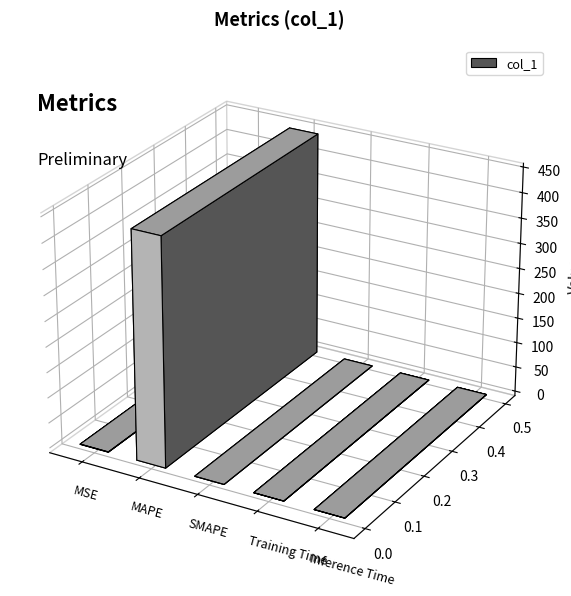

What is the value of the 2nd bar from the left?

447.8